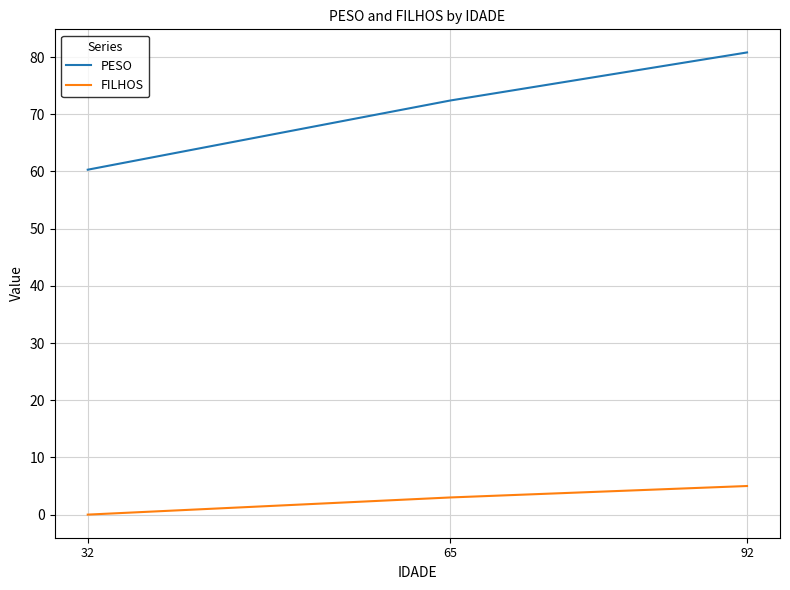

The PESO series shows 72.4 at 65. True or false?

True